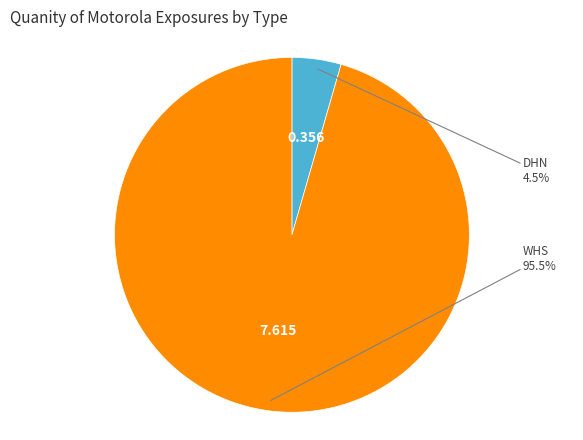

Combined, do WHS and DHN account for over 50%?

Yes